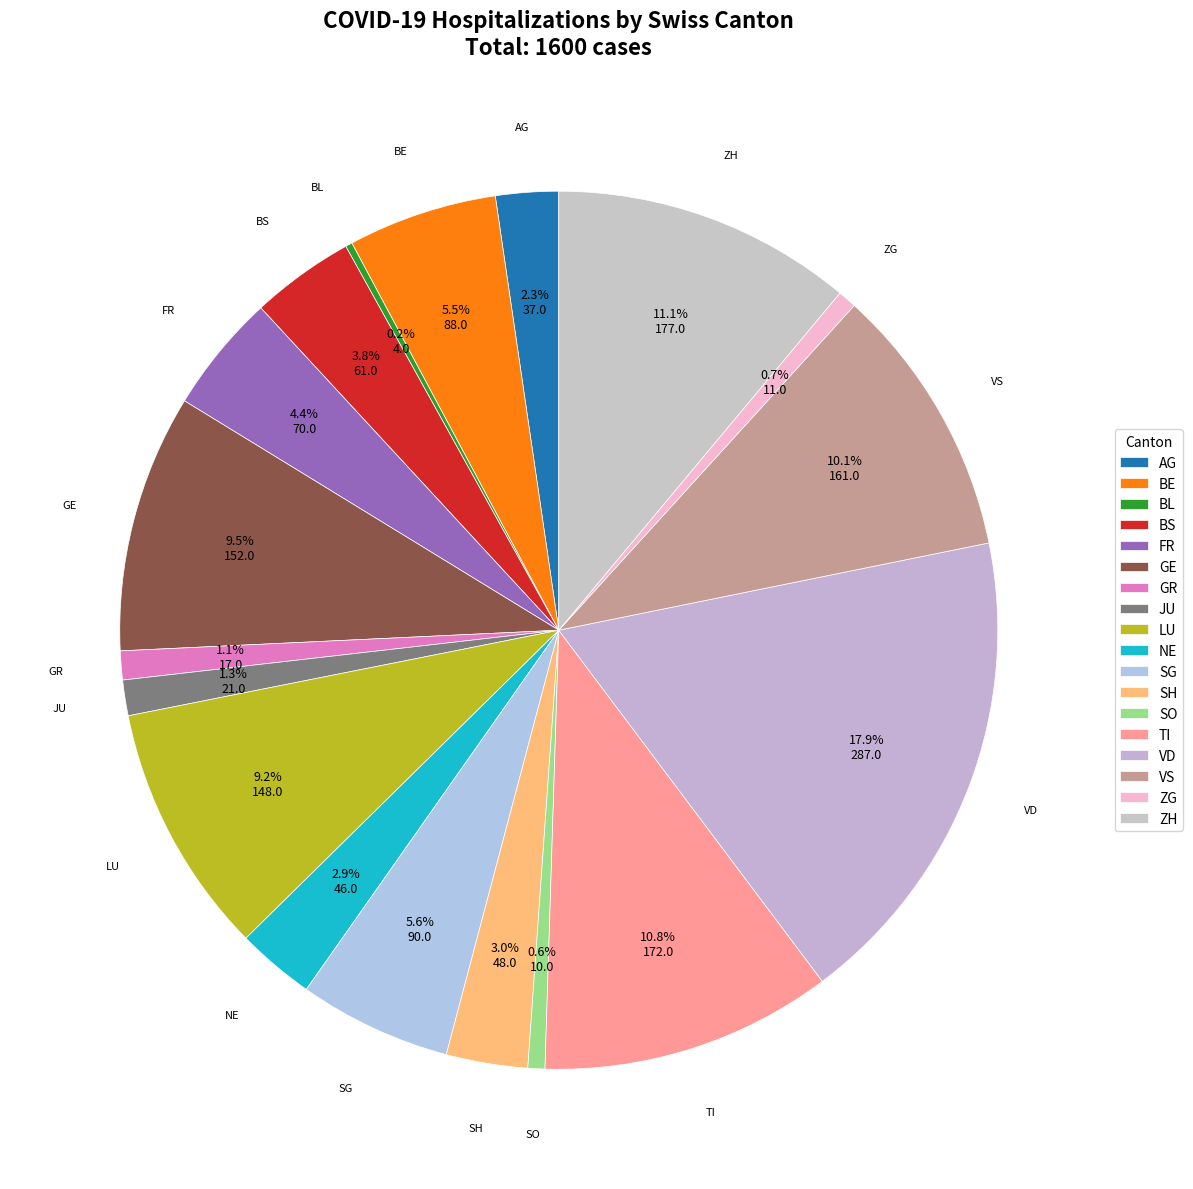

Which slice is the largest?

VD